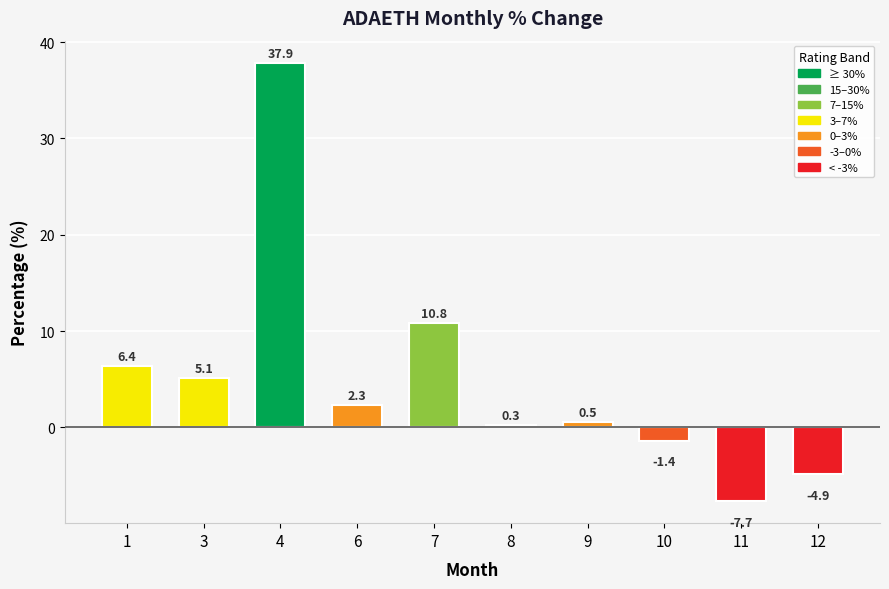

At which label is the value closest to 15?

7